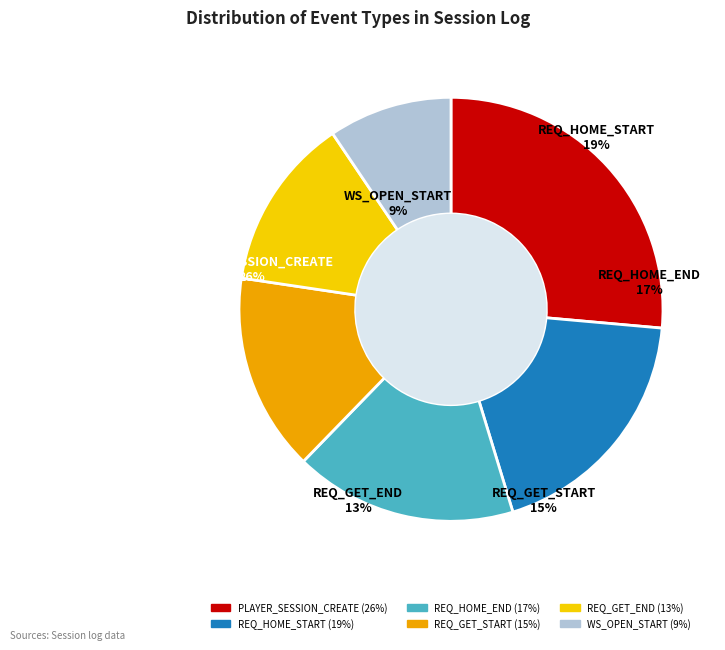

To the nearest percent, what is the combined percentage of REQ_GET_START and REQ_HOME_END?

32%